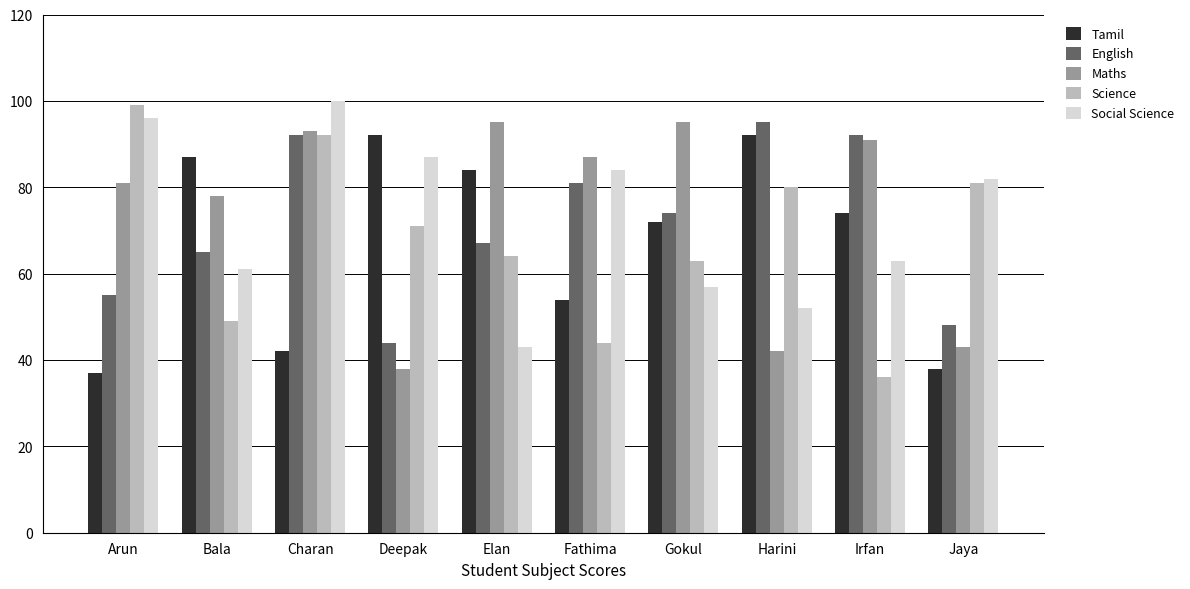

Which series has the widest spread of values?

Science